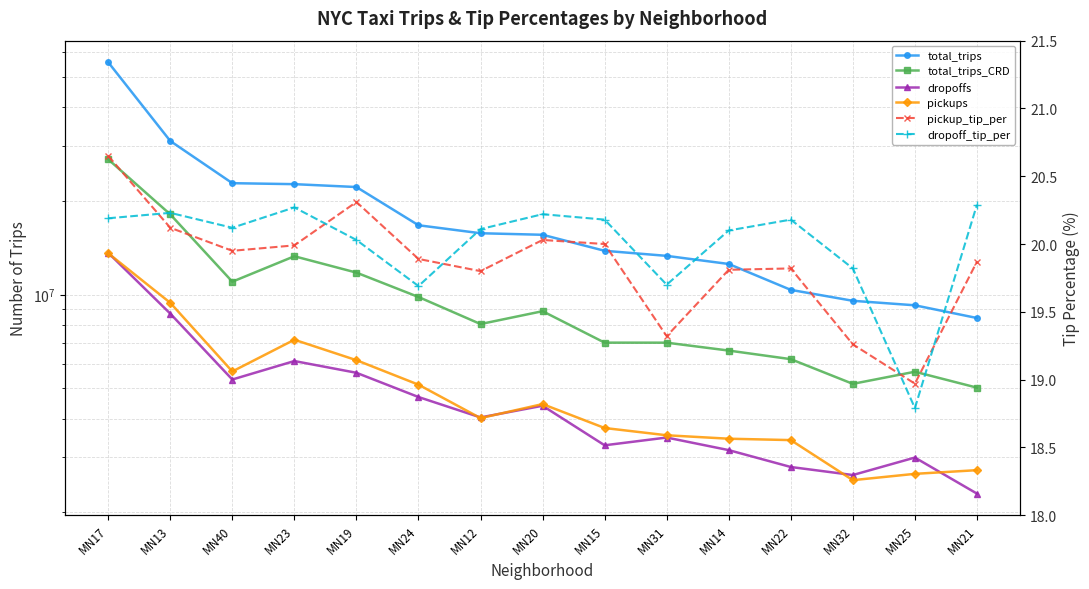

What value does the pickups series have at MN15?

3730742.0